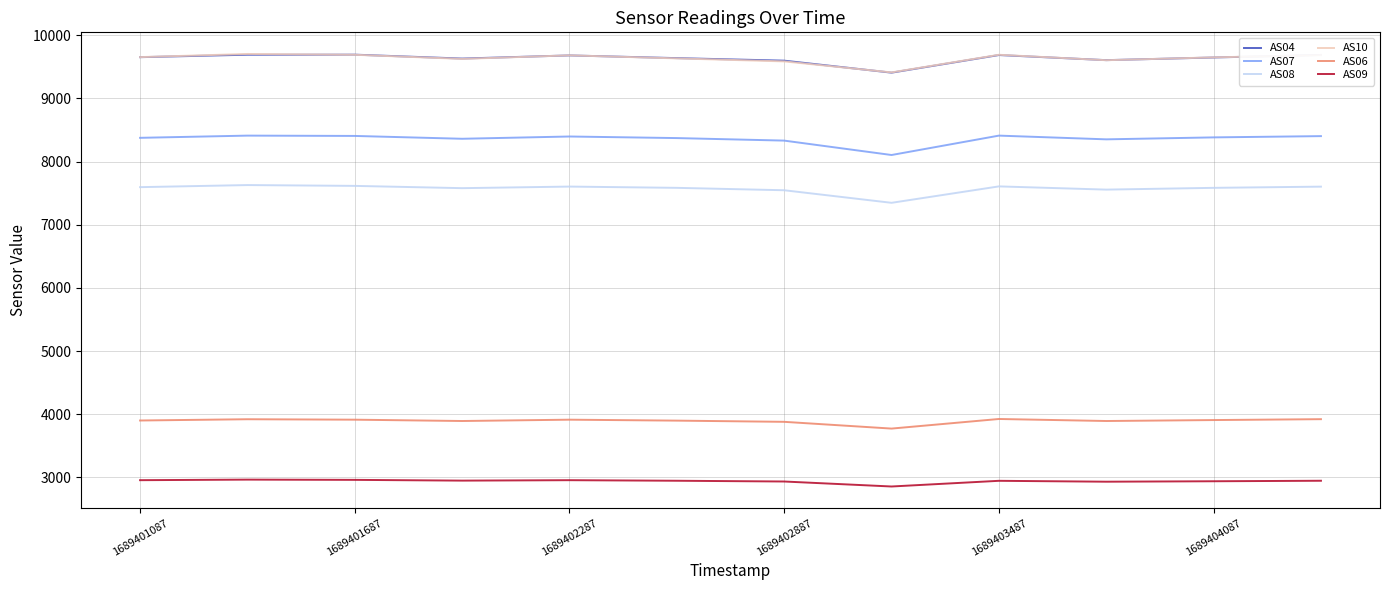

What is the minimum value shown in the chart?

2855